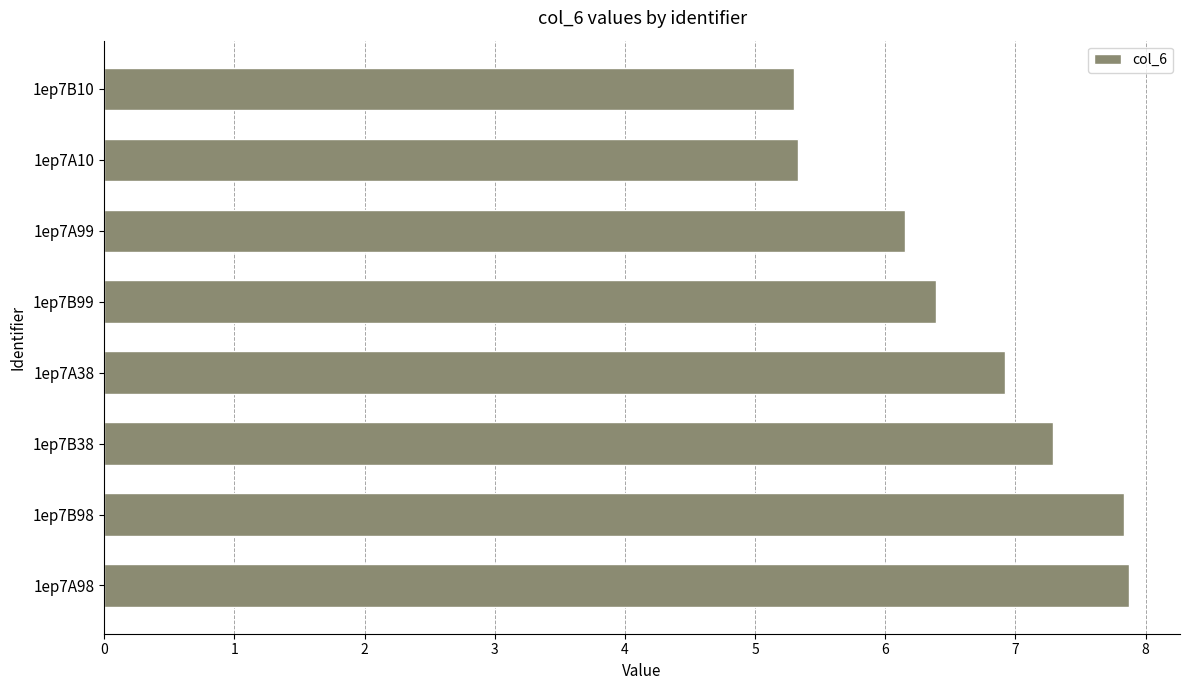

What is the maximum value shown in the chart?

7.9